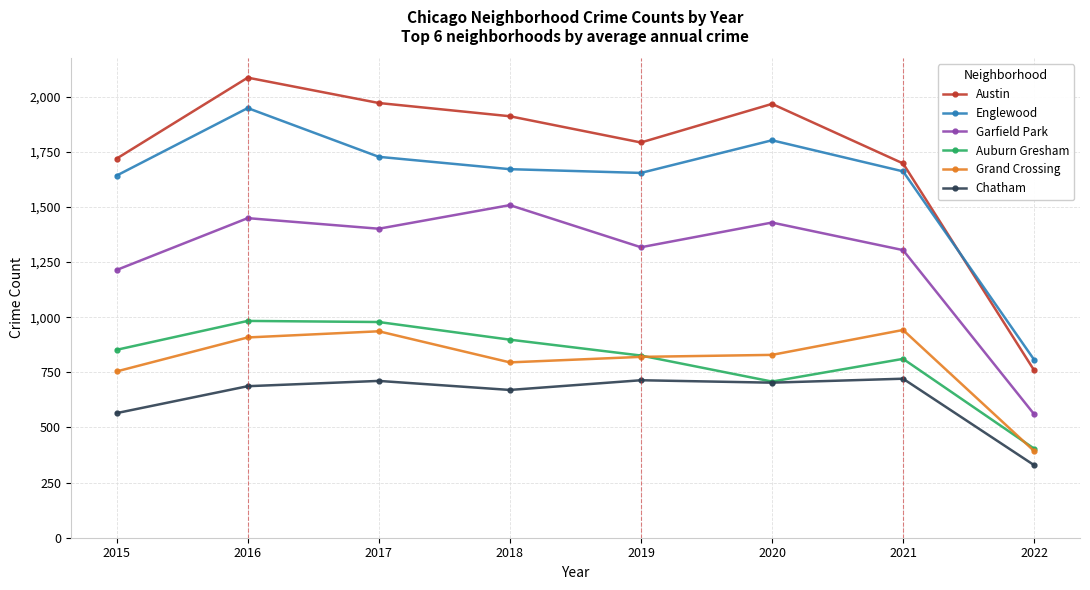

Count the number of data series in this chart.

6